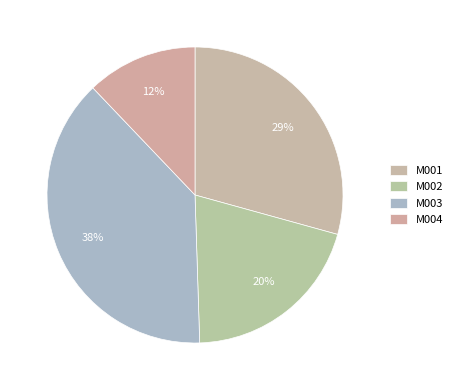

Does M004 represent more than half of the total?

No